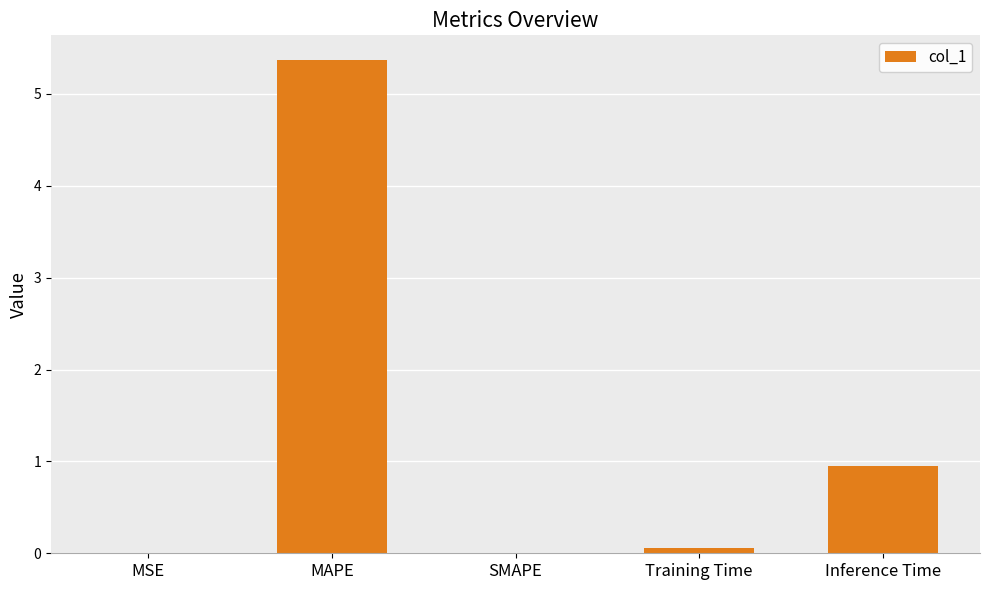

The chart shows a value of 0.0 at SMAPE. True or false?

True